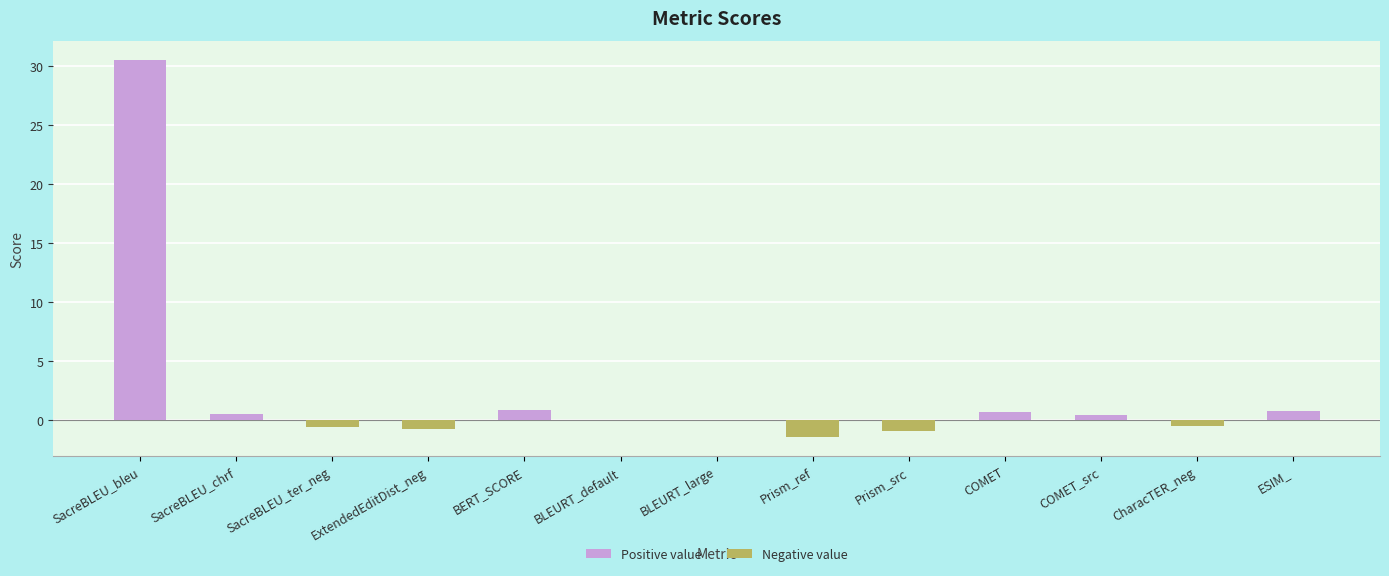

Are the bars horizontal?

No